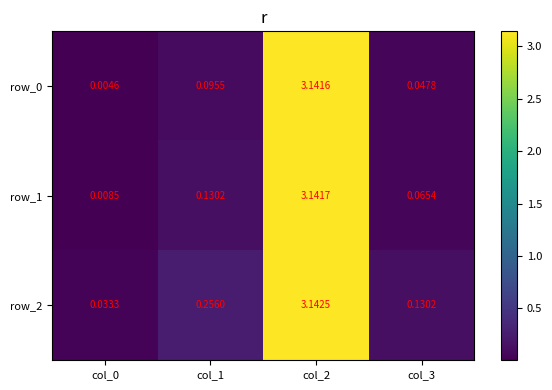

At how many categories does at least one series exceed 0?

4